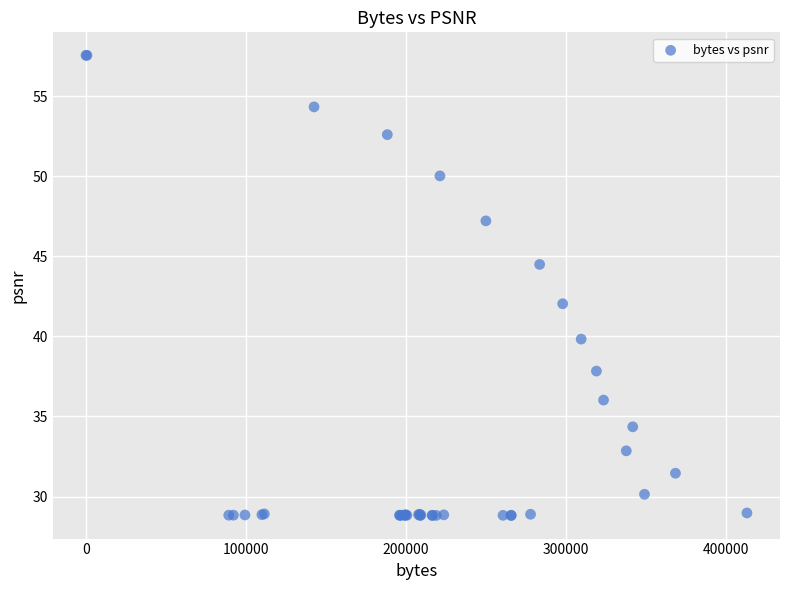

What Y value in the scatter plot is closest to 43?

42.0